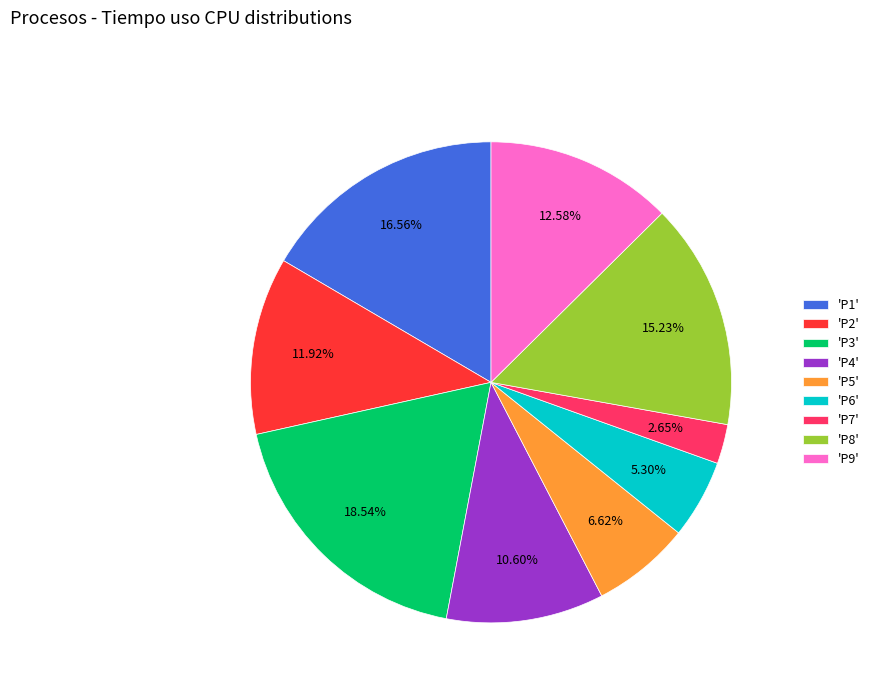

Count the number of slices in the pie.

9